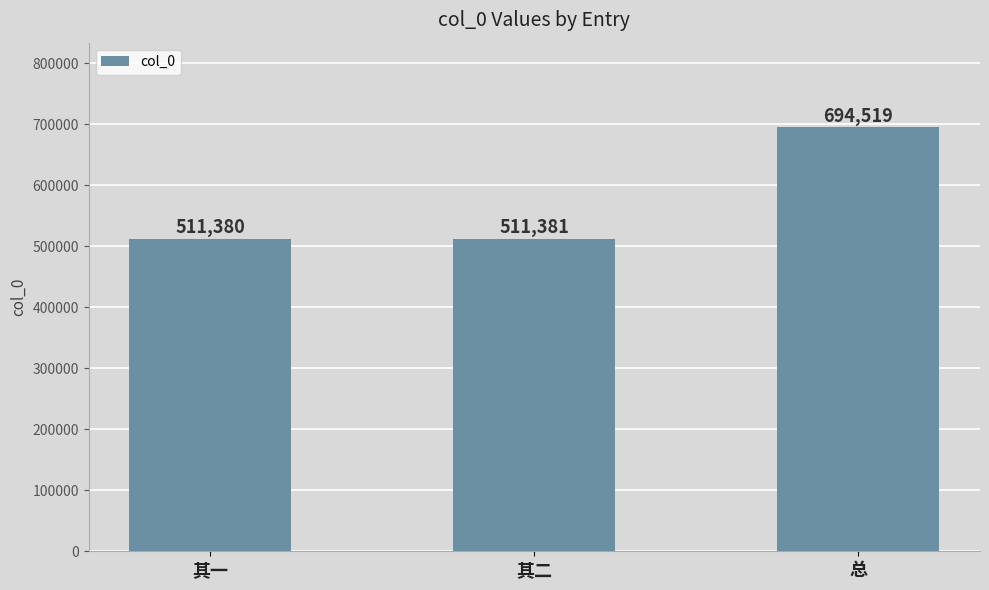

What is the difference between the second highest and minimum values?

1